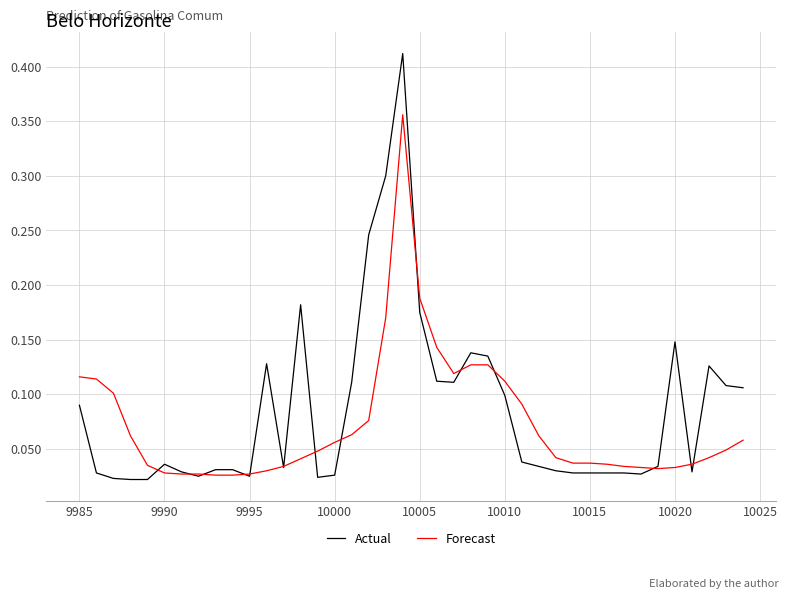

Which series has the widest spread of values?

Actual